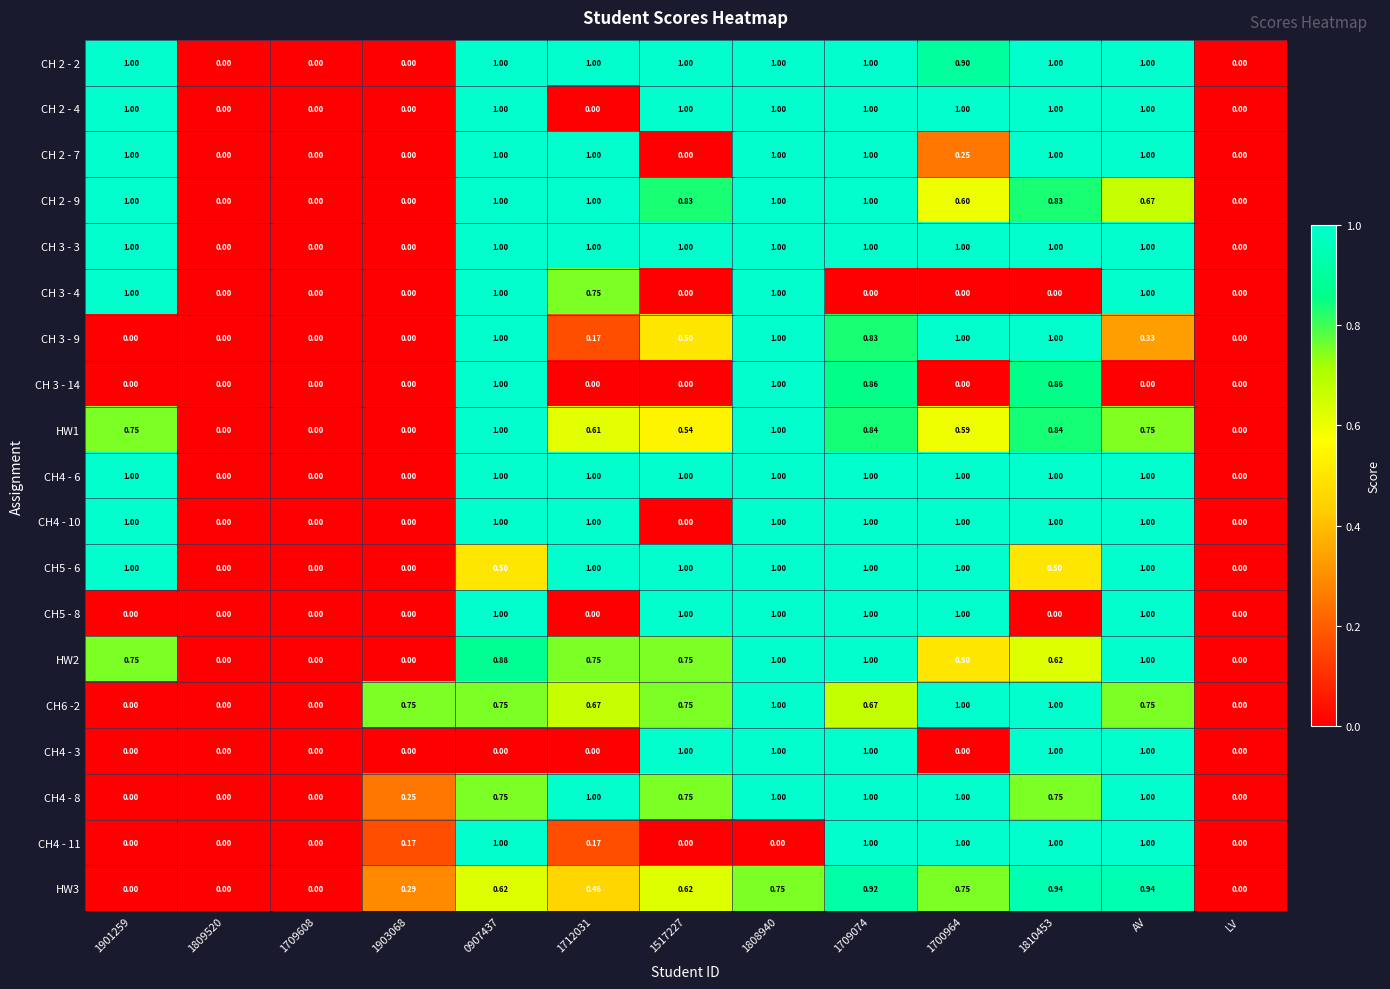

Is the value of CH4 - 3 at 1901259 greater than the value of HW2 at 1700964?

No